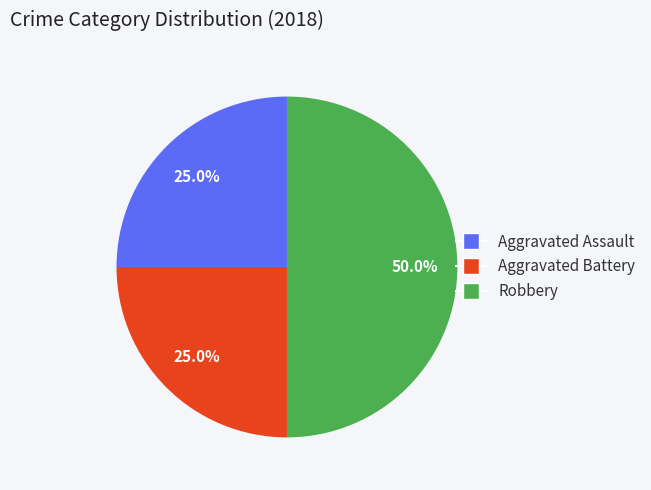

Between Aggravated Assault and Robbery, which is larger?

Robbery